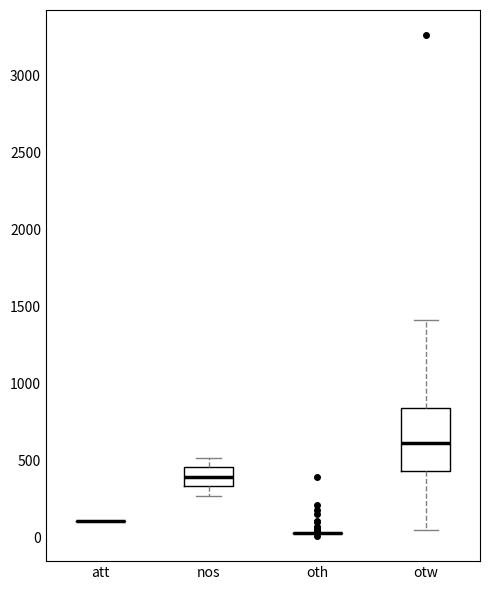

Reading left to right, read every box against the y-axis: the position of its median line, the range the box covers, and the ends of its whiskers. The values are not printed on the chart, so give them approximately, as read against the axis.

att: box collapsed to a line at 100, whiskers 100 to 100
nos: median 400, box 350 to 450, whiskers 250 to 500
oth: box collapsed to a line at 50, whiskers 50 to 50
otw: median 600, box 450 to 850, whiskers 50 to 1400